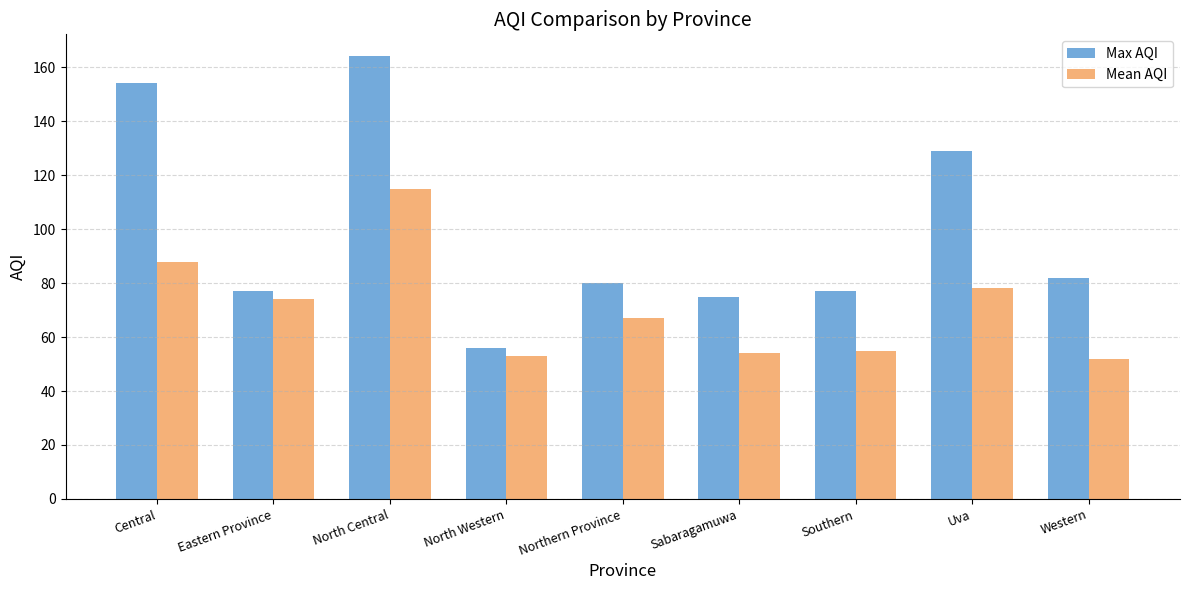

Rank the series by their average value, from highest to lowest.

Max AQI, Mean AQI